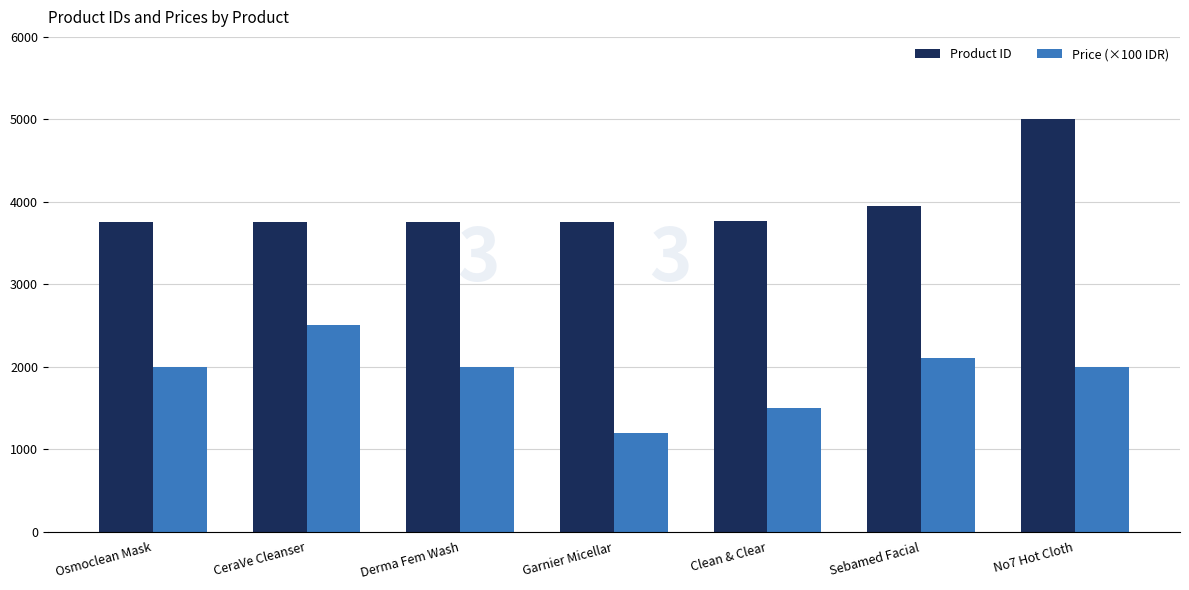

At No7 Hot Cloth, list the series in order from smallest to largest.

Price (×100 IDR), Product ID